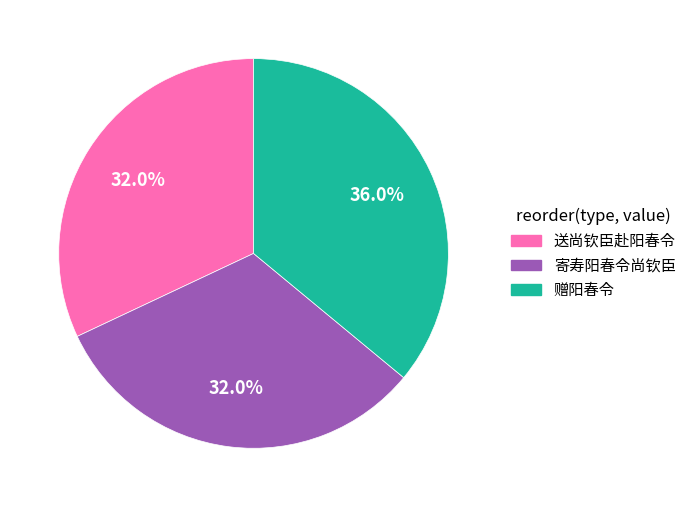

To the nearest percent, what percentage of the pie is 赠阳春令?

36%